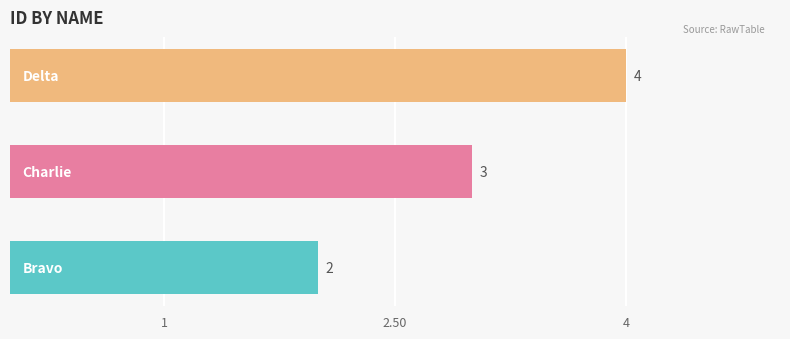

Reading top to bottom, list all the values displayed in this chart.

4	3	2